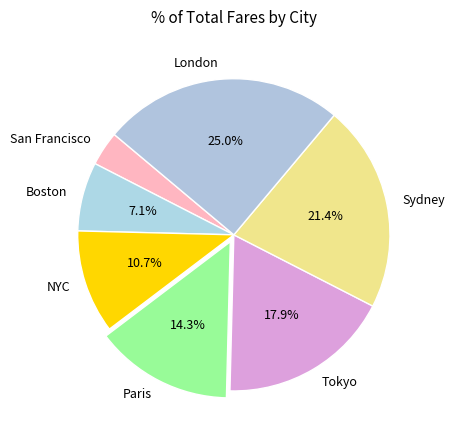

Which category has the smallest portion of the pie?

San Francisco